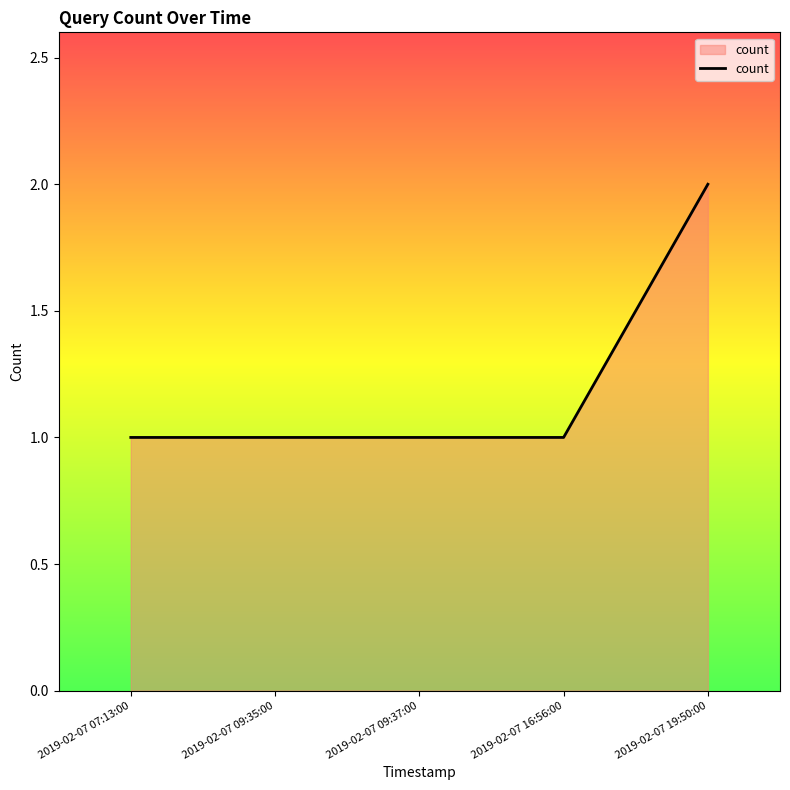

Reading left to right, what are all the values shown in this chart?

2019-02-07 07:13:00=1	2019-02-07 09:35:00=1	2019-02-07 09:37:00=1	2019-02-07 16:56:00=1	2019-02-07 19:50:00=2